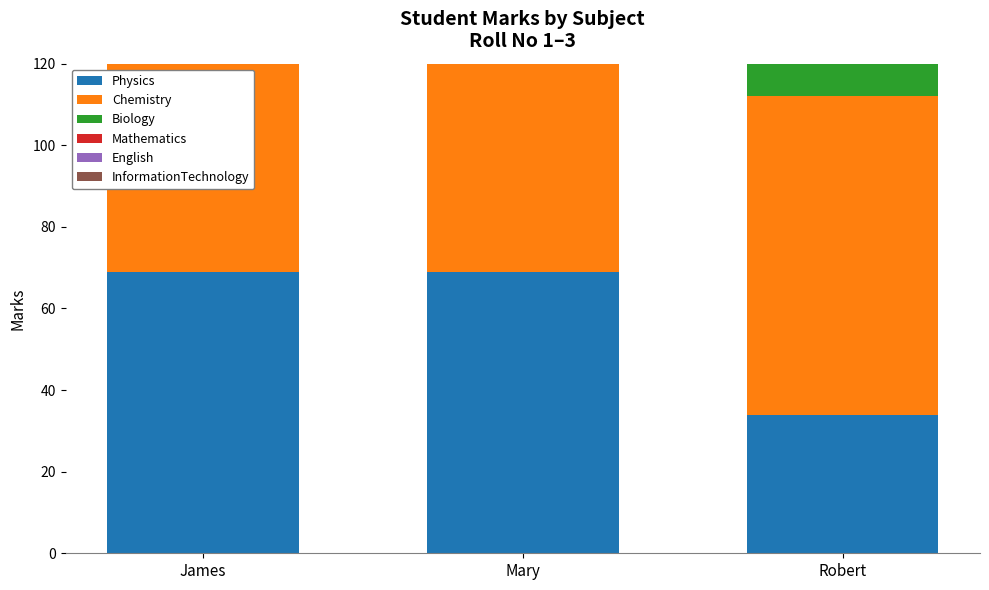

Which series has the largest total across all categories?

English